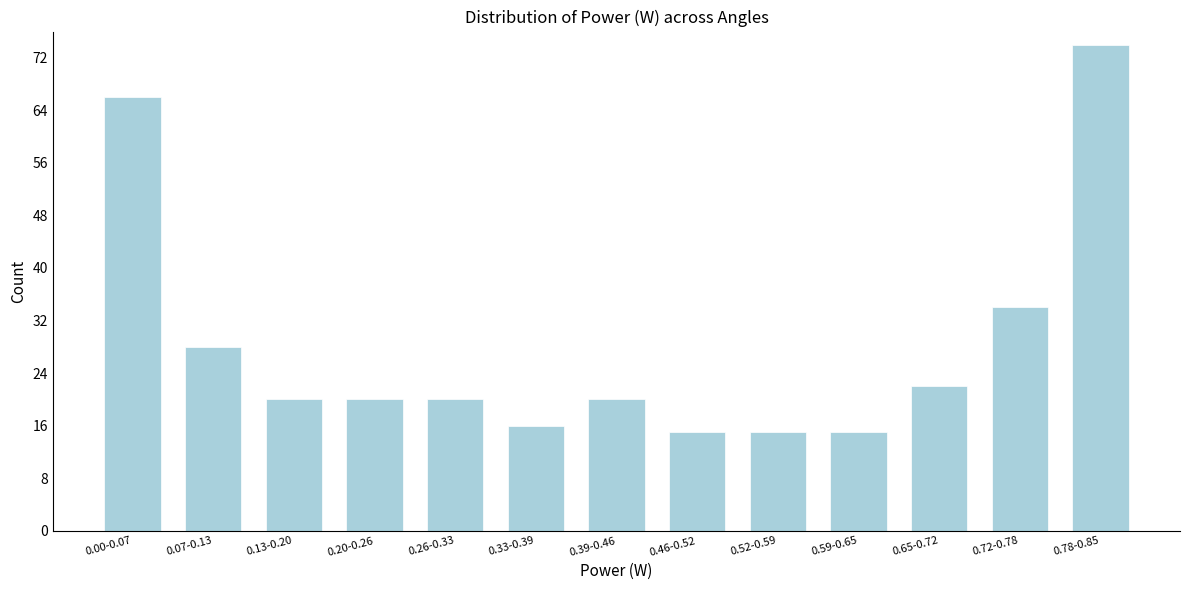

Reading left to right, what are all the values shown in this chart?

66	28	20	20	20	16	20	15	15	15	22	34	74